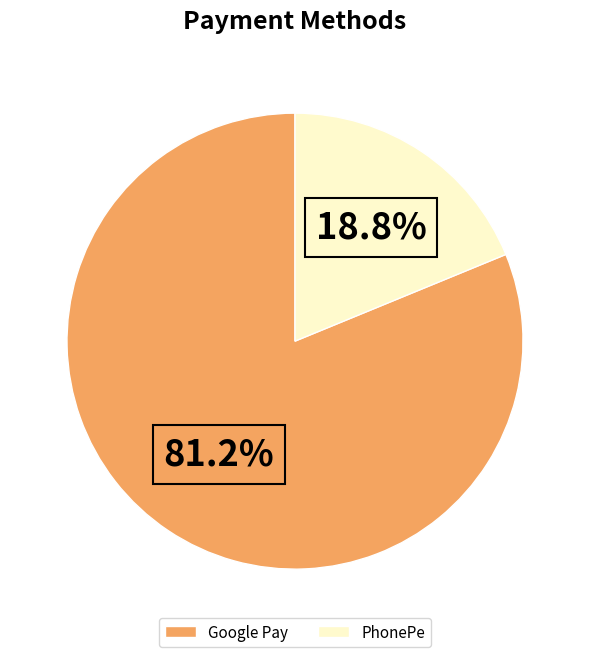

Combined, do PhonePe and Google Pay account for over 50%?

Yes